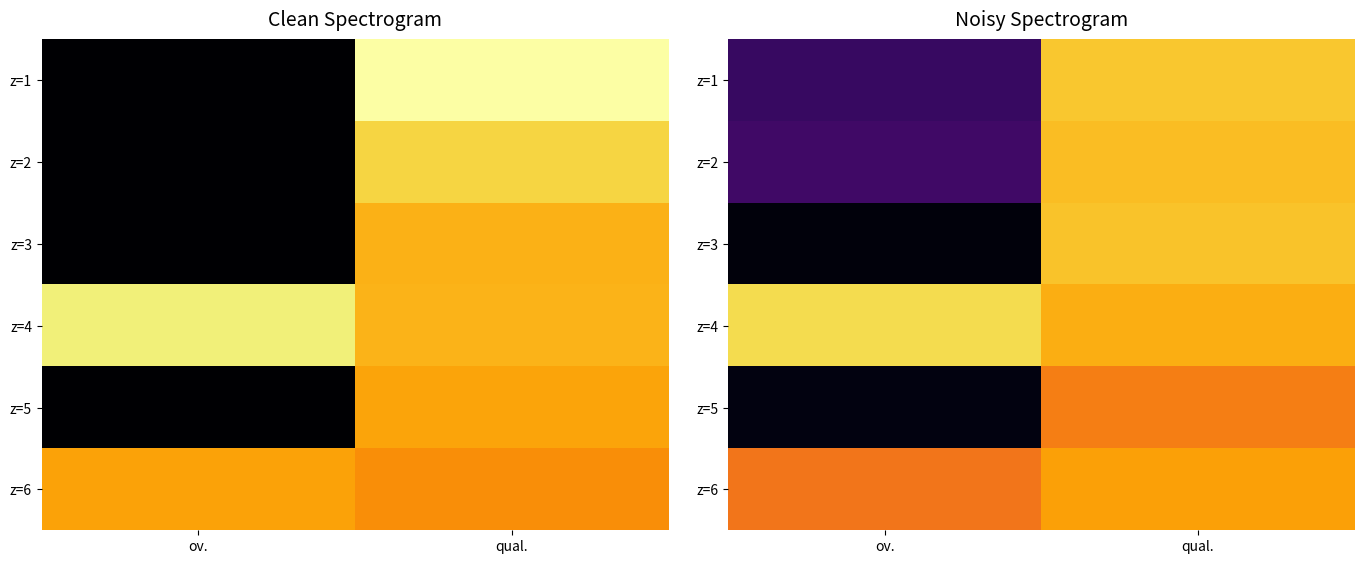

What is the average value of the z=3 series?

945.2